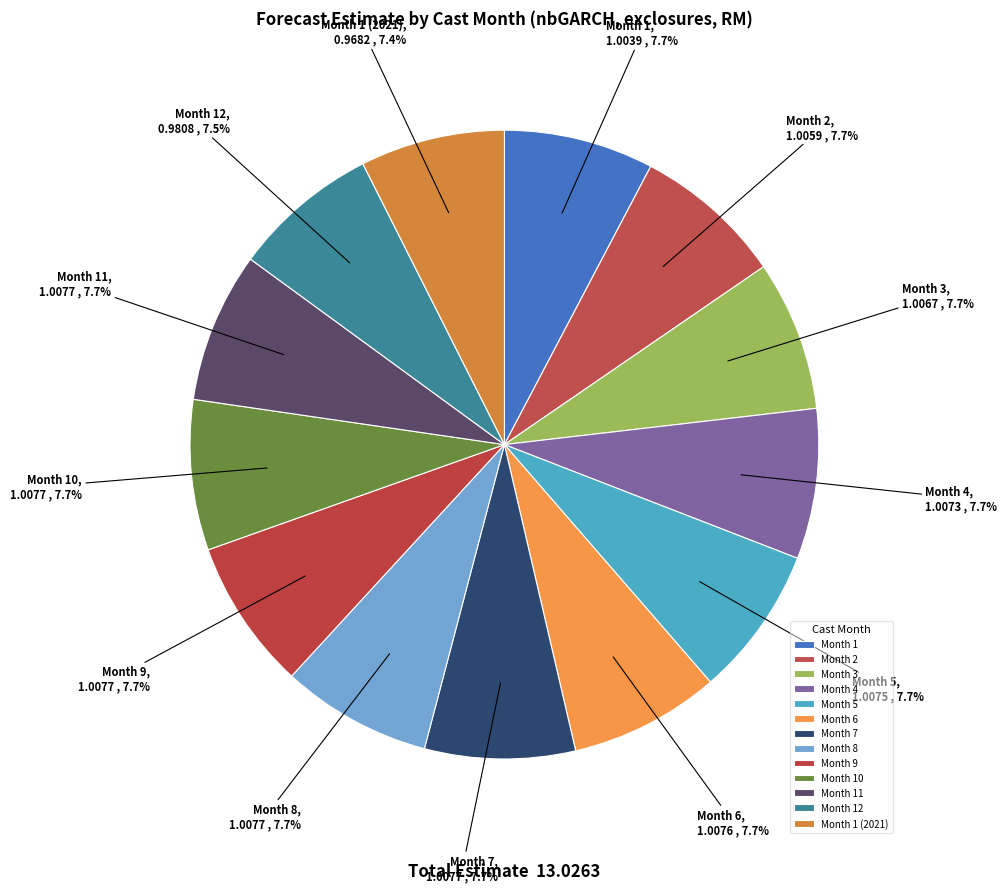

Is there a majority slice in this chart?

No